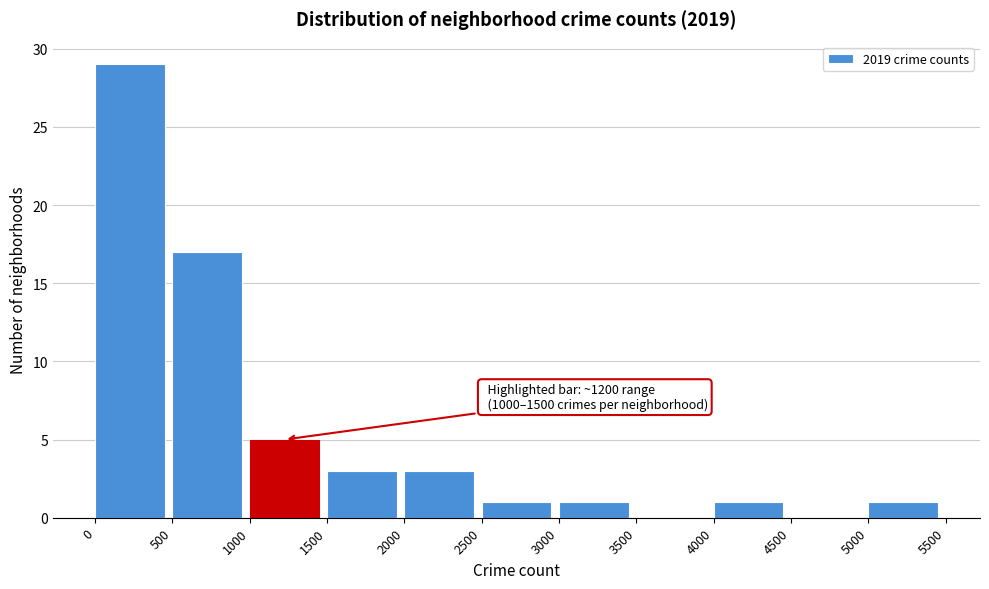

Which range on the x-axis has the tallest bar?

0 to 500